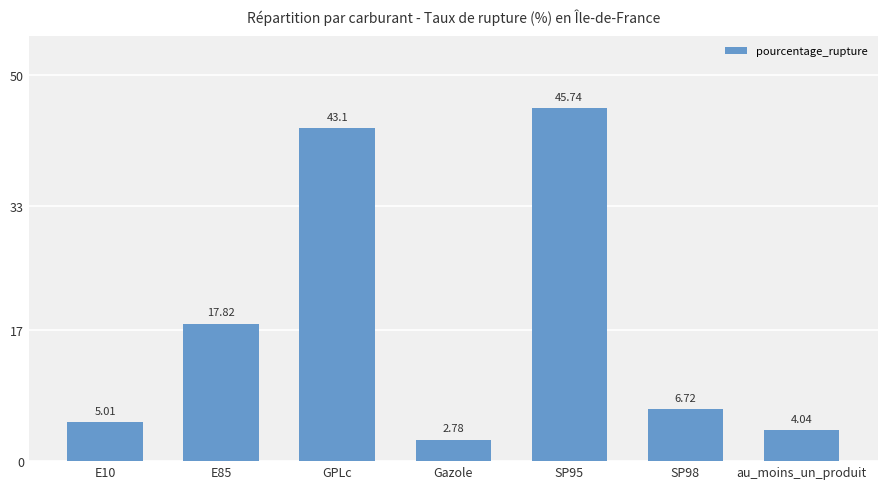

Rank the categories by value from highest to lowest.

SP95, GPLc, E85, SP98, E10, au_moins_un_produit, Gazole